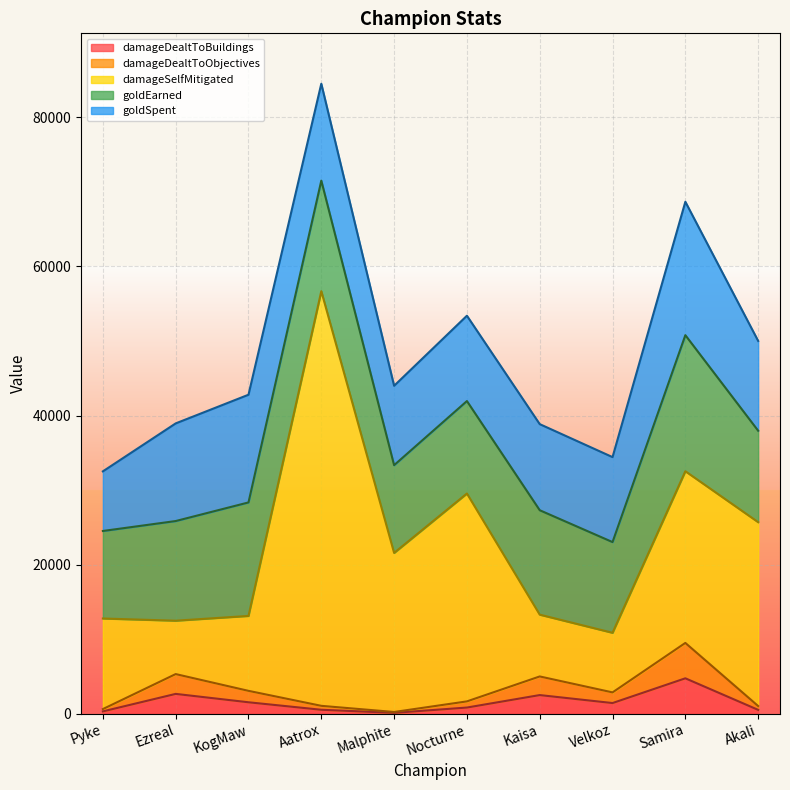

Read the damageDealtToBuildings value at Pyke.

310